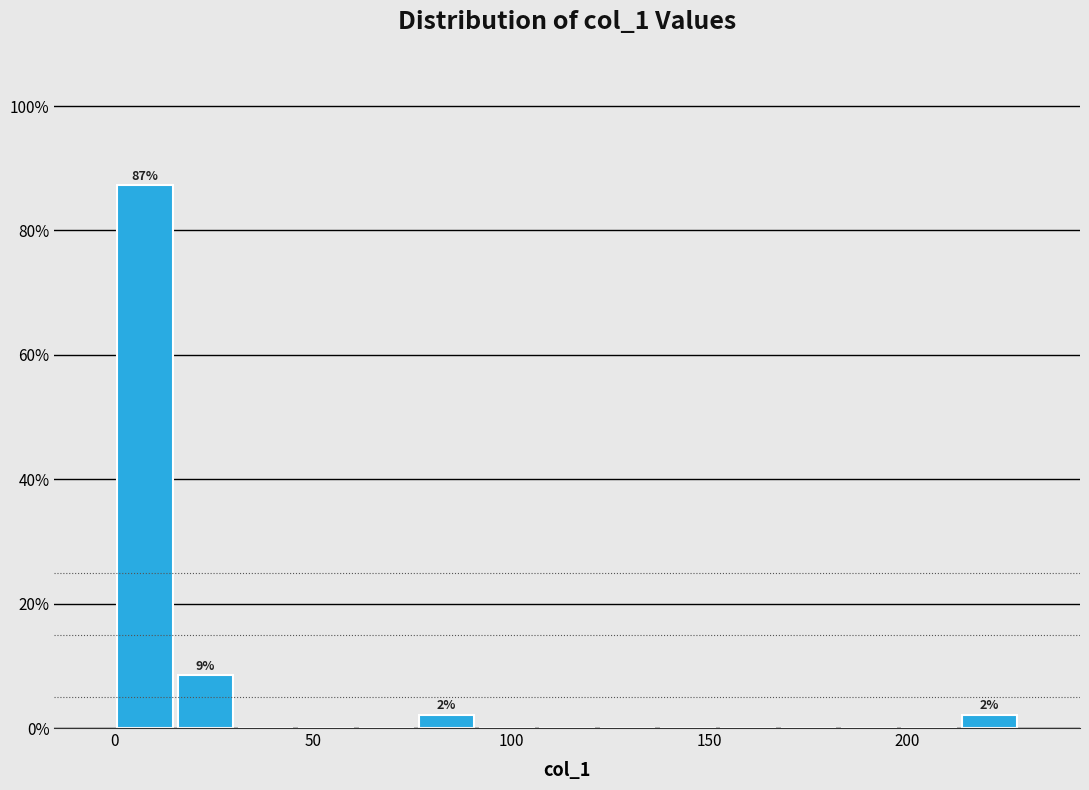

Around what value on the x-axis is the tallest bar? Give the approximate position of its centre, as read against the axis.

10